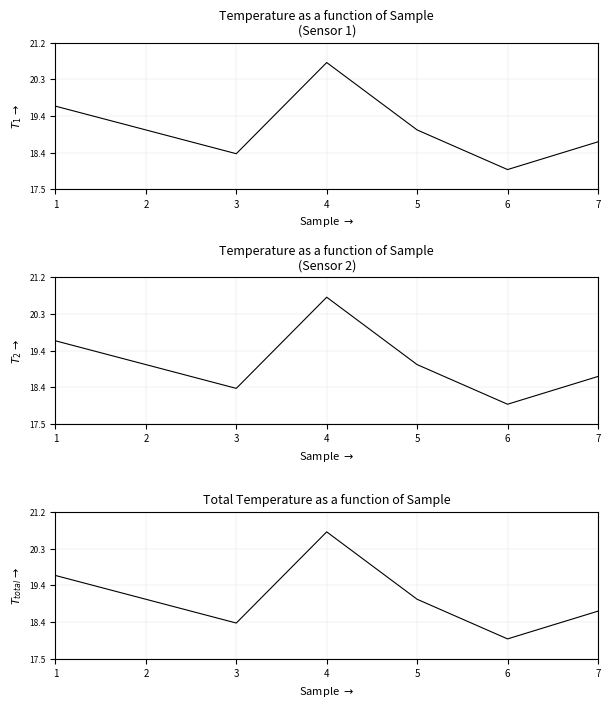

List the labels in order of value, smallest first.

6, 3, 7, 2, 5, 1, 4